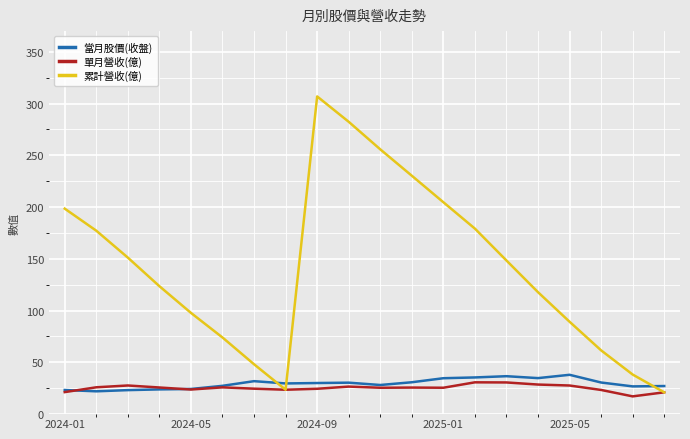

Which series has the largest total across all categories?

累計營收(億)